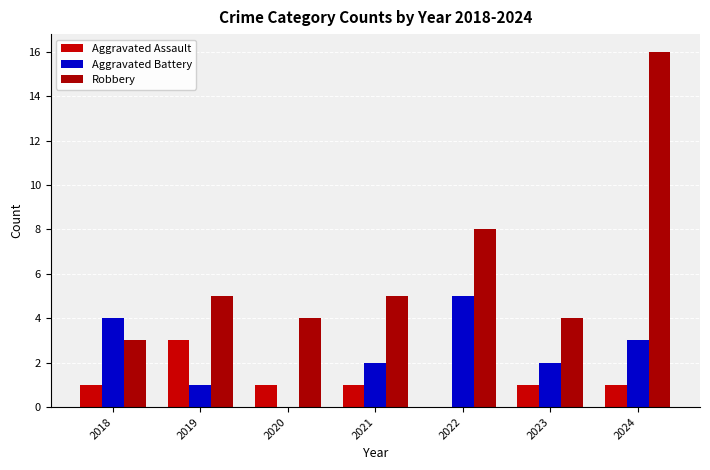

What is the maximum value shown in the chart?

16